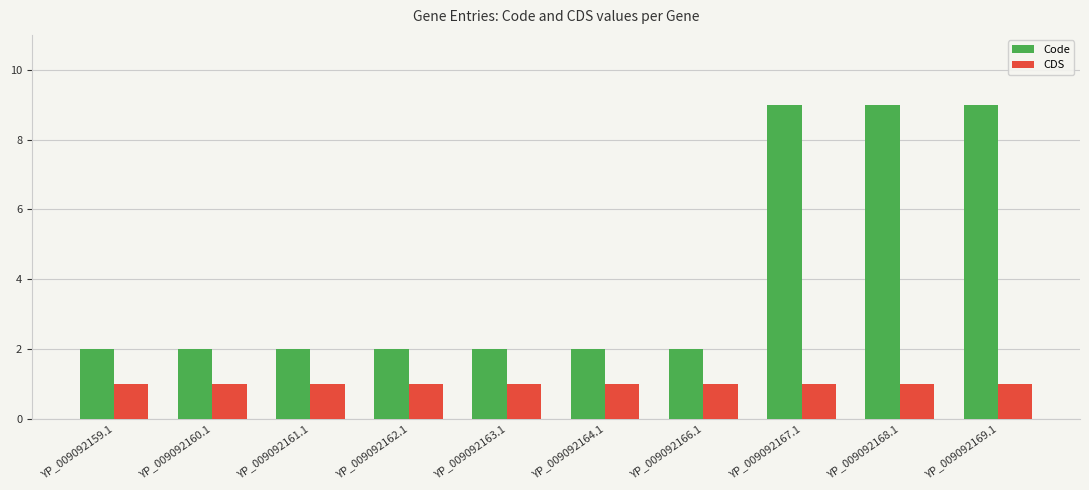

Is it true that CDS equals 0 at YP_009092166.1?

False